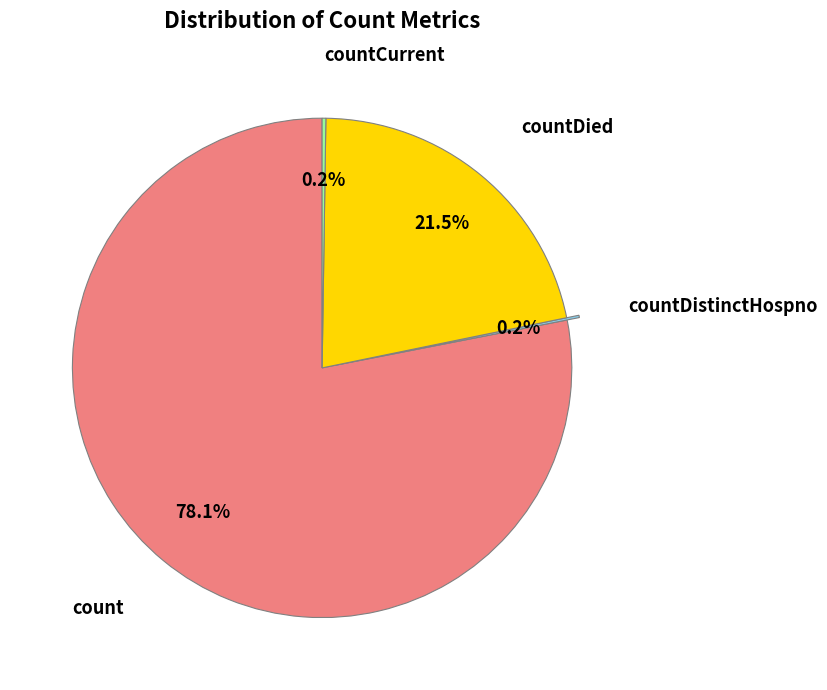

What portion of the pie excludes countDied?

78.5%